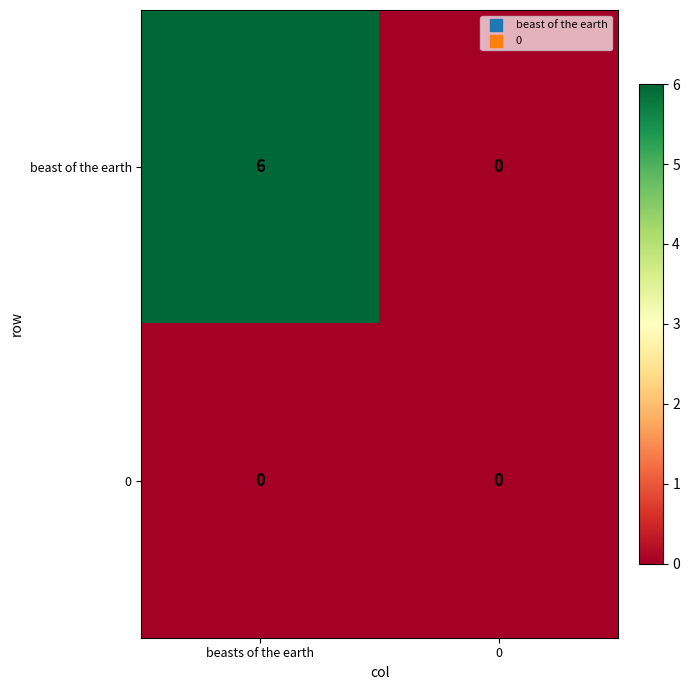

At which category is the sum across all series the highest?

beasts of the earth